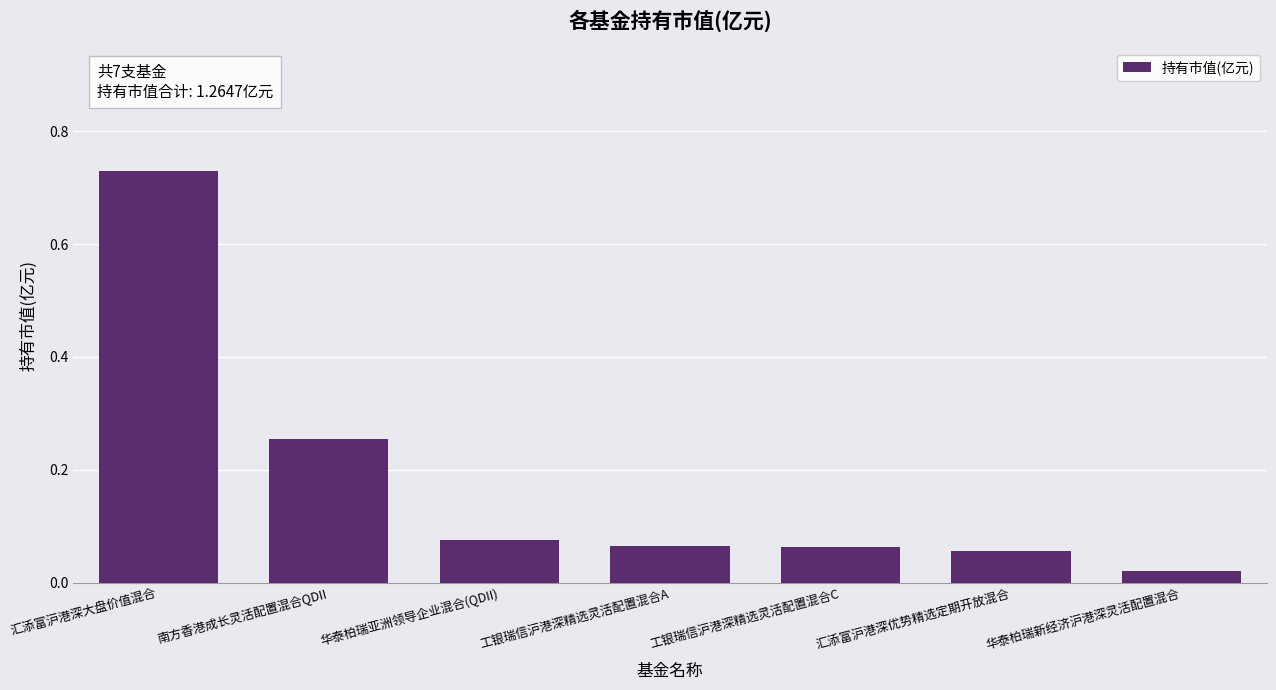

How many distinct data groups are displayed?

1